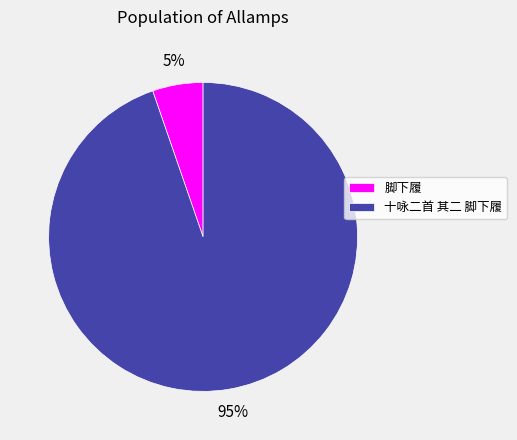

Which category has the smallest portion of the pie?

脚下履